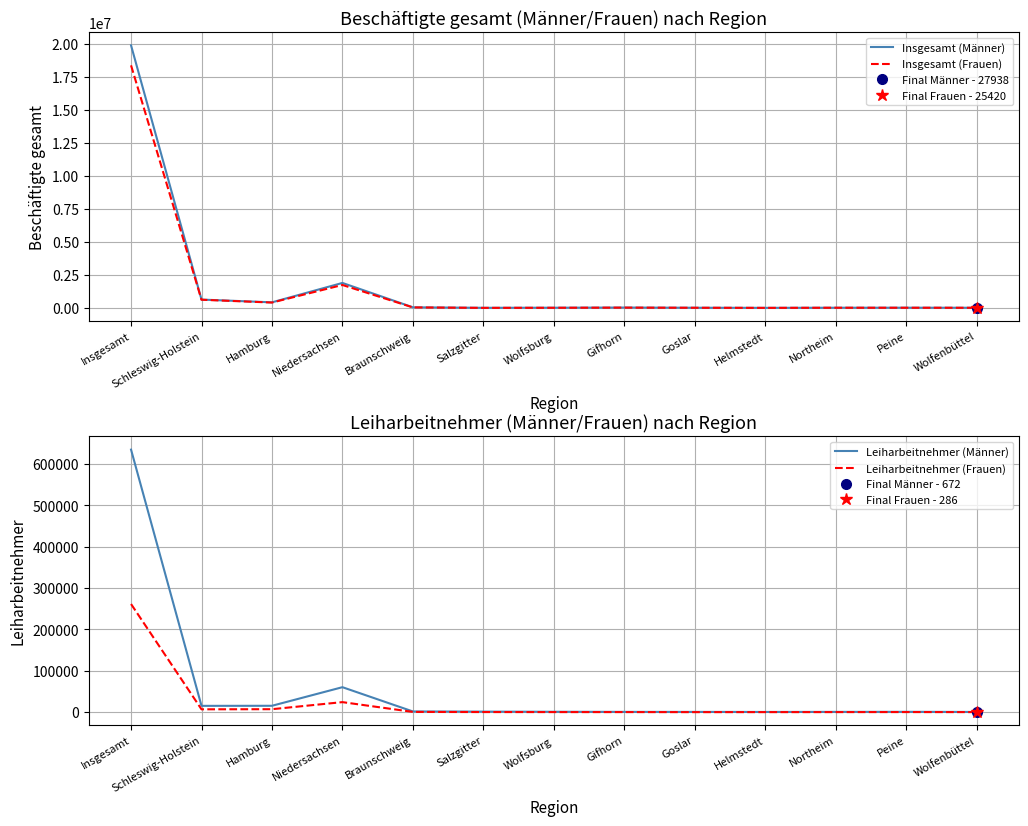

How many lines are shown in the chart?

4